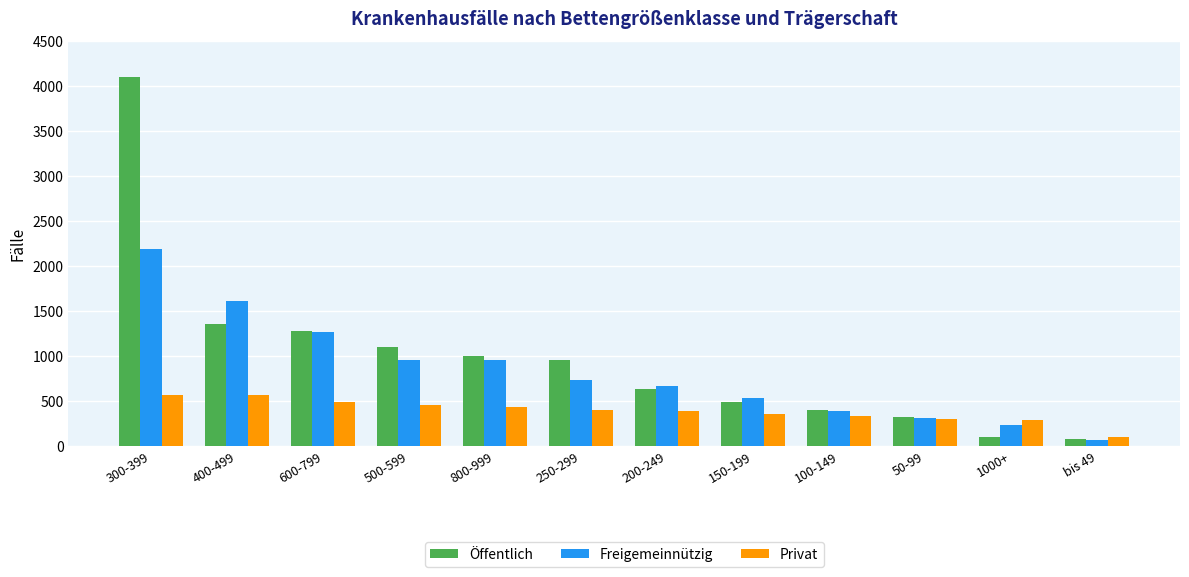

What is the greatest value displayed?

4101